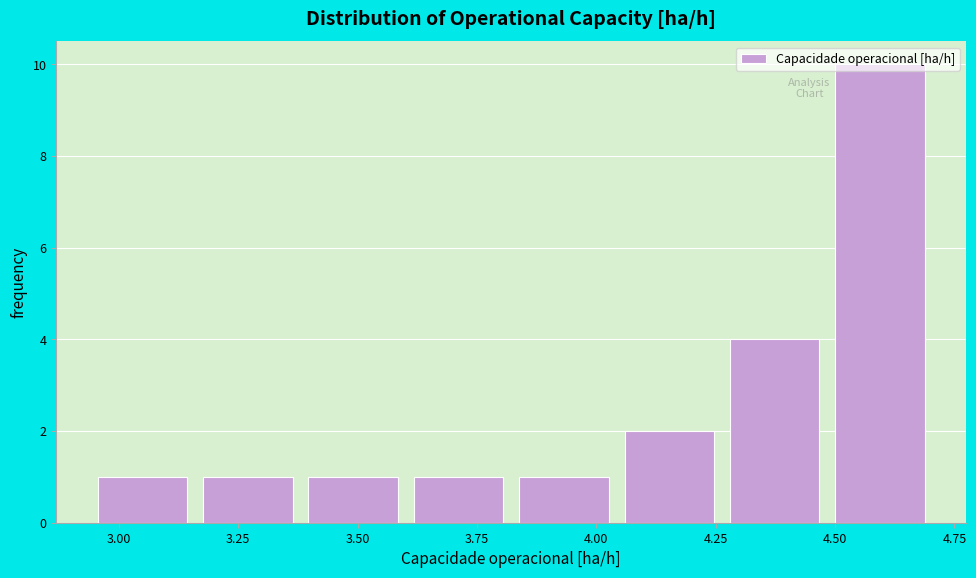

Over which range of the x-axis is the bar tallest?

4.50 to 4.70